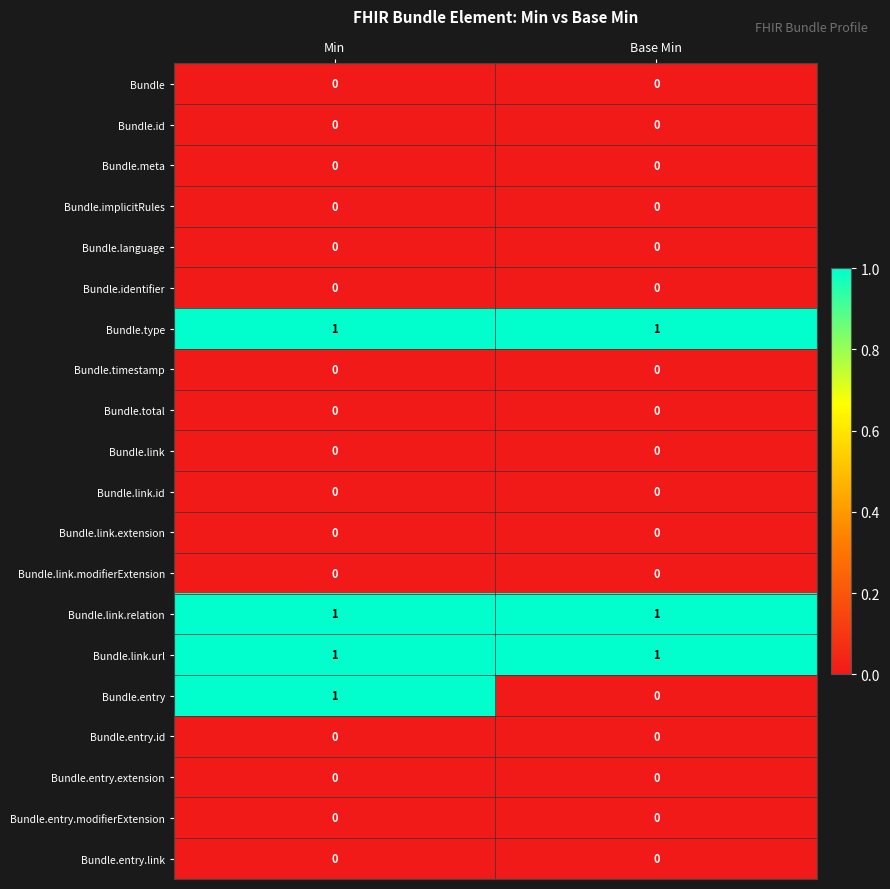

Which series changed the most between Min and Base Min?

Bundle.entry